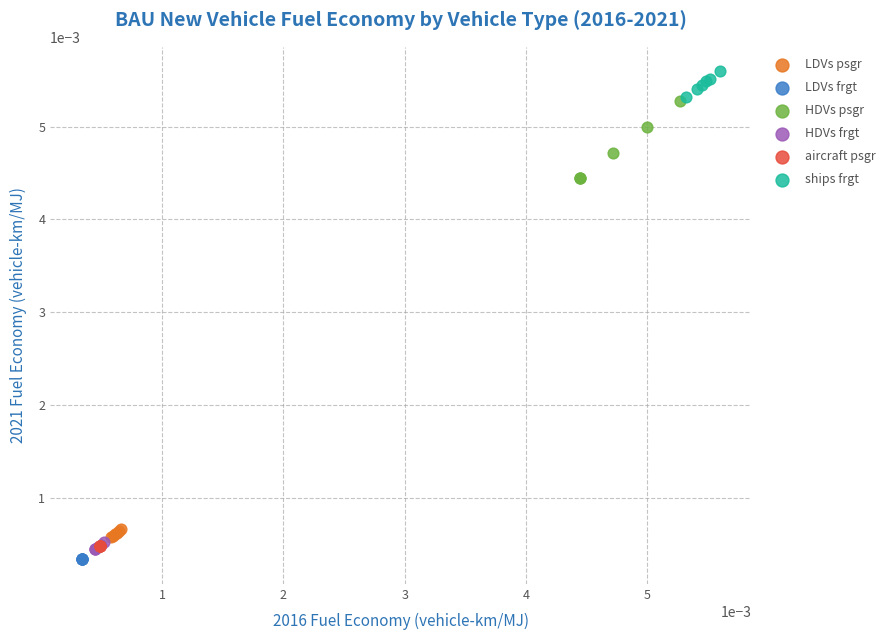

Which series contains the highest Y value?

ships frgt